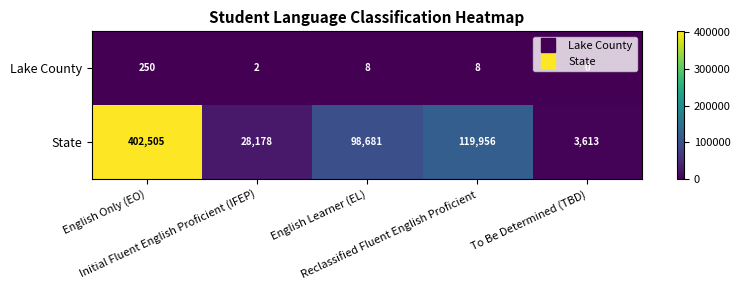

Which series has the largest range (max minus min)?

State